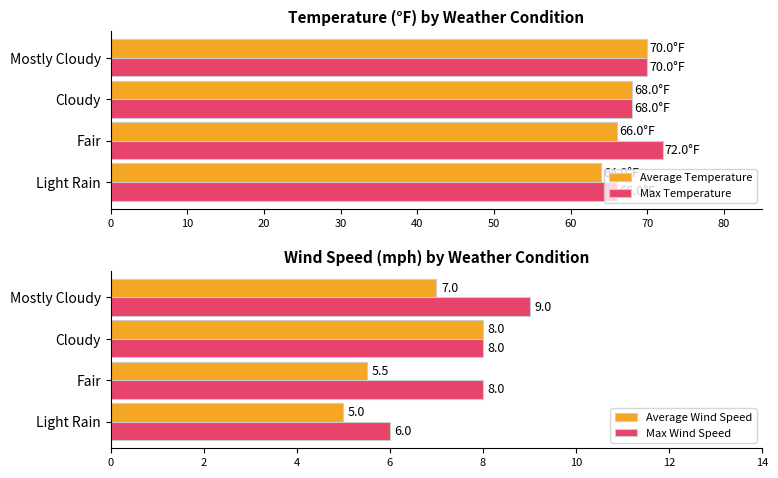

True or false: Max Wind Speed has a value of 4.2 at Cloudy.

False